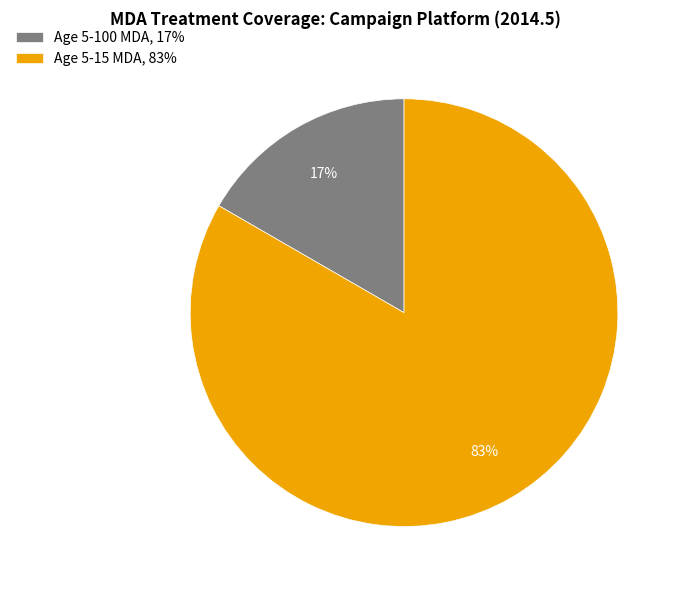

To the nearest percent, what is the combined percentage of Age 5-15 MDA, 83% and Age 5-100 MDA, 17%?

100%